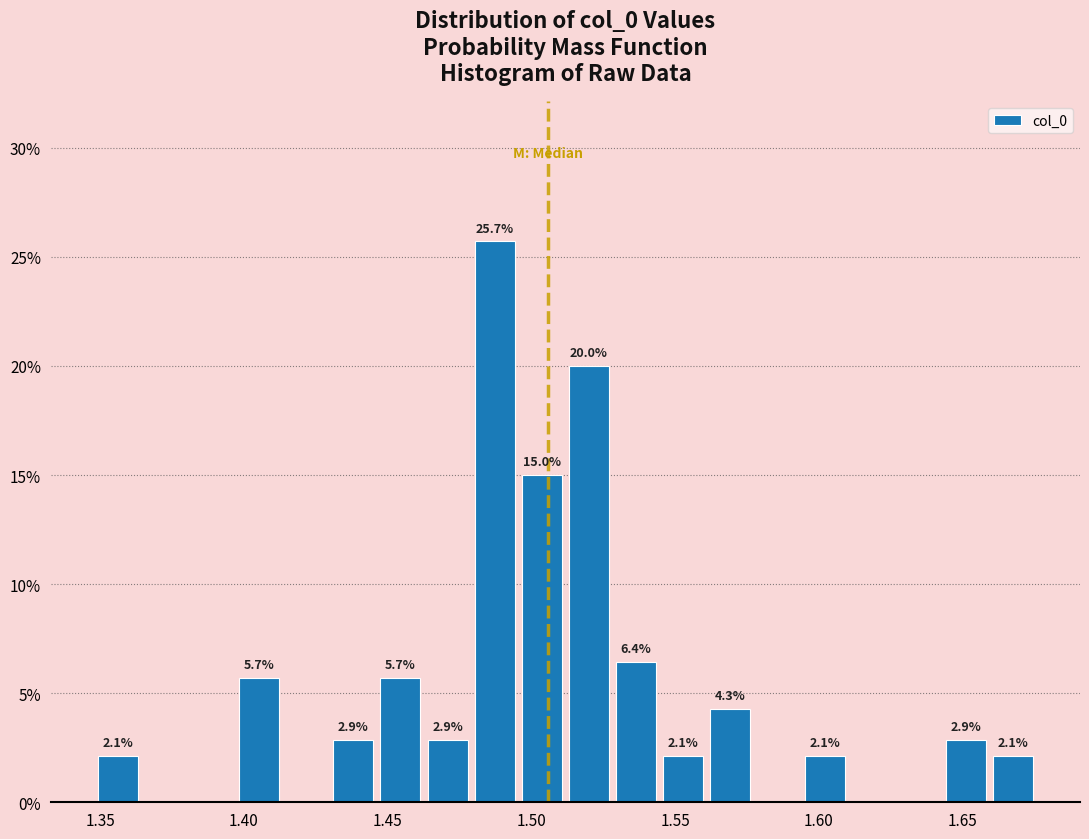

Read against the x-axis, roughly where is the centre of the tallest bar?

1.485